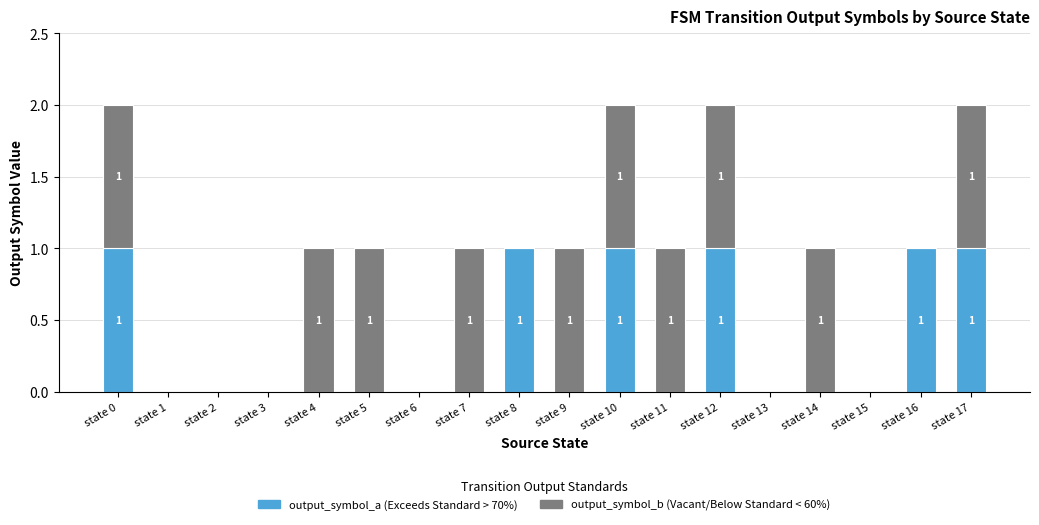

How many series are shown in this chart?

2